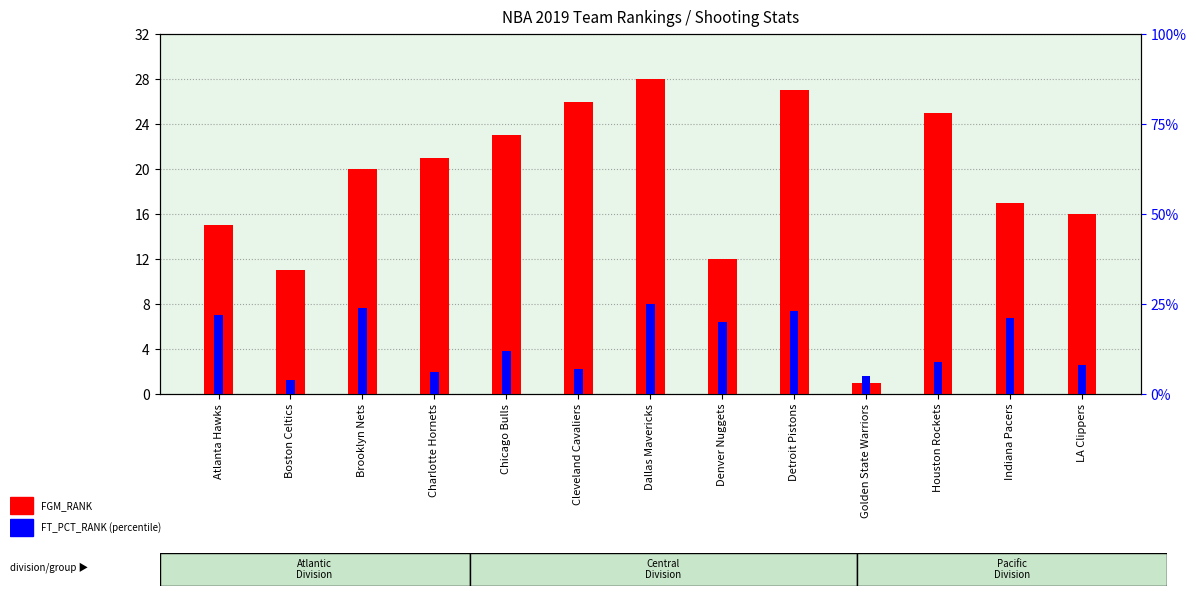

What is the average value of the FT_PCT_RANK (percentile rank) series?

14